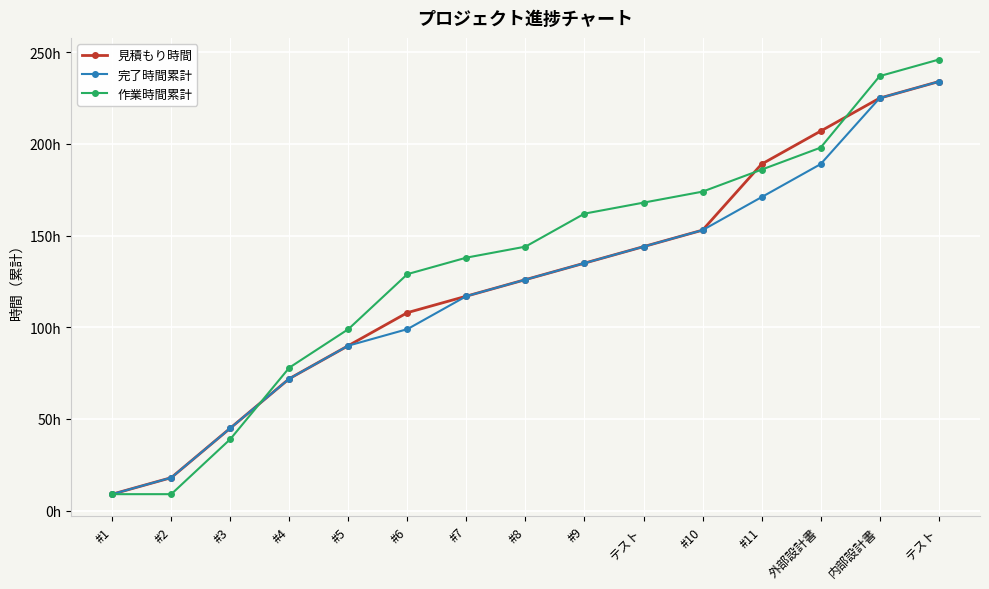

Reading right to left, transcribe all the data shown in this chart.

見積もり時間: テスト=234	内部設計書=225	外部設計書=207	#11=189	#10=153	テスト=144	#9=135	#8=126	#7=117	#6=108	#5=90	#4=72	#3=45	#2=18	#1=9
完了時間累計: テスト=234	内部設計書=225	外部設計書=189	#11=171	#10=153	テスト=144	#9=135	#8=126	#7=117	#6=99	#5=90	#4=72	#3=45	#2=18	#1=9
作業時間累計: テスト=246	内部設計書=237	外部設計書=198	#11=186	#10=174	テスト=168	#9=162	#8=144	#7=138	#6=129	#5=99	#4=78	#3=39	#2=9	#1=9